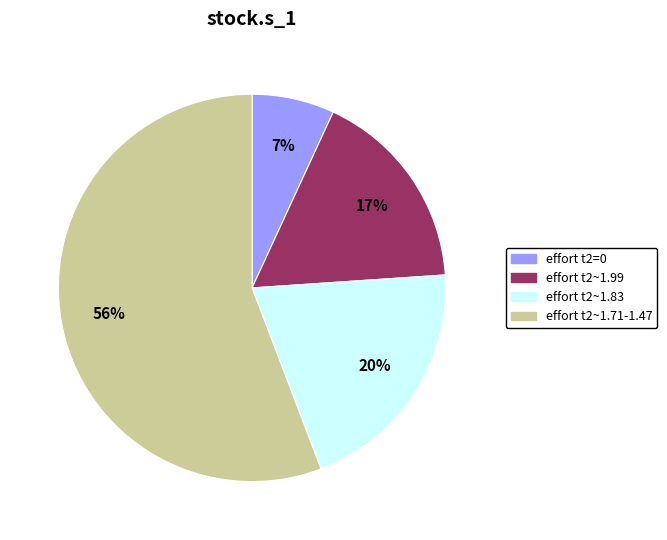

Is it true that effort t2=0 is 22% of the pie?

False